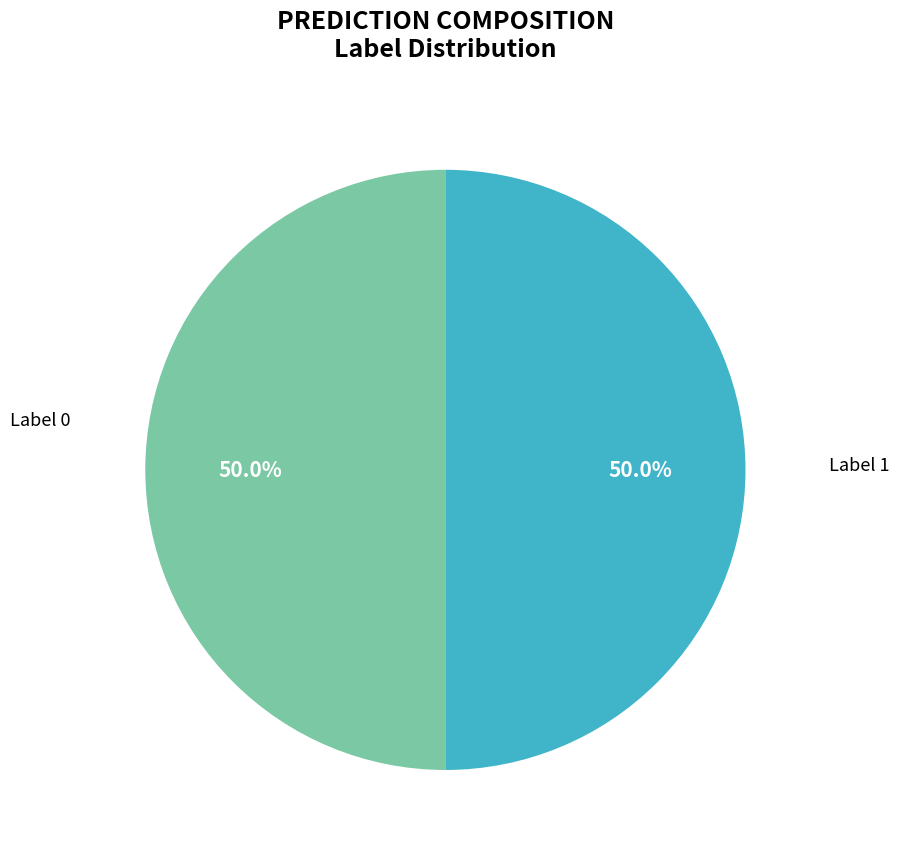

How many slices are in this pie chart?

2